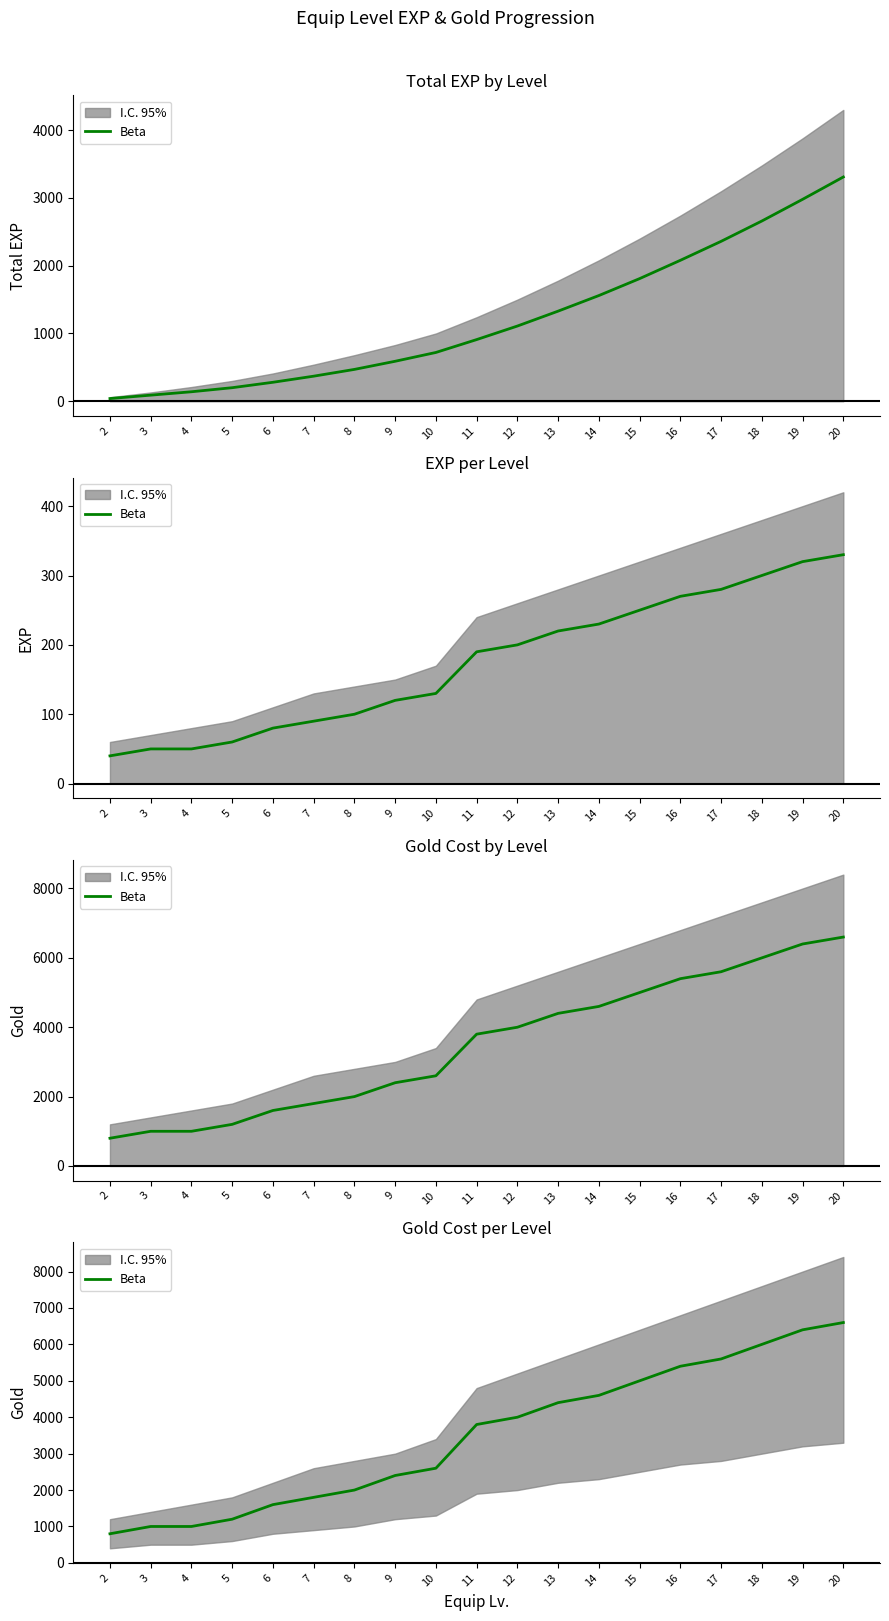

Which has a higher value, 17 or 8?

17